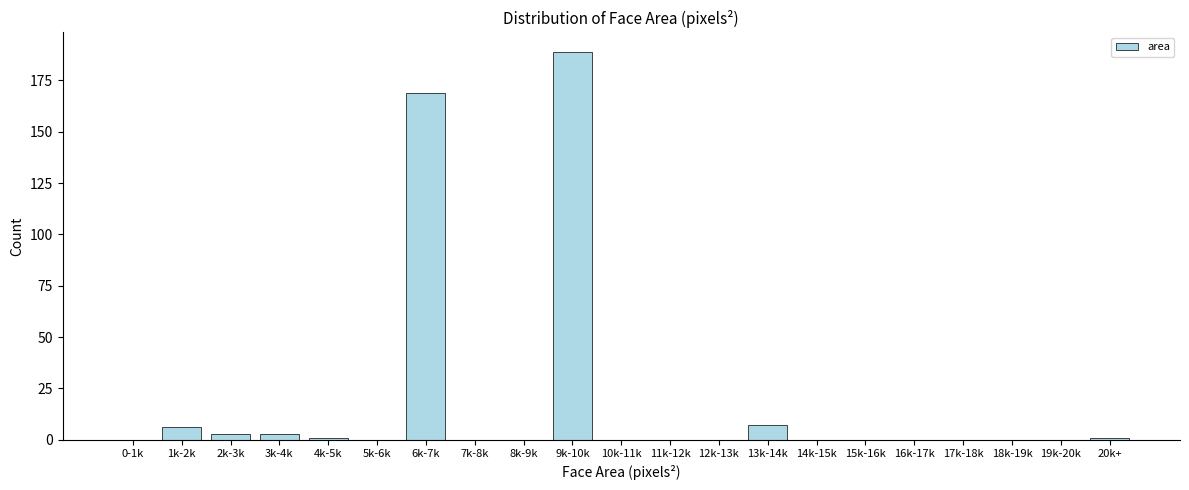

Reading left to right, what are all the values shown in this chart?

0-1k=0	1k-2k=6	2k-3k=3	3k-4k=3	4k-5k=1	5k-6k=0	6k-7k=169	7k-8k=0	8k-9k=0	9k-10k=189	10k-11k=0	11k-12k=0	12k-13k=0	13k-14k=7	14k-15k=0	15k-16k=0	16k-17k=0	17k-18k=0	18k-19k=0	19k-20k=0	20k+=1